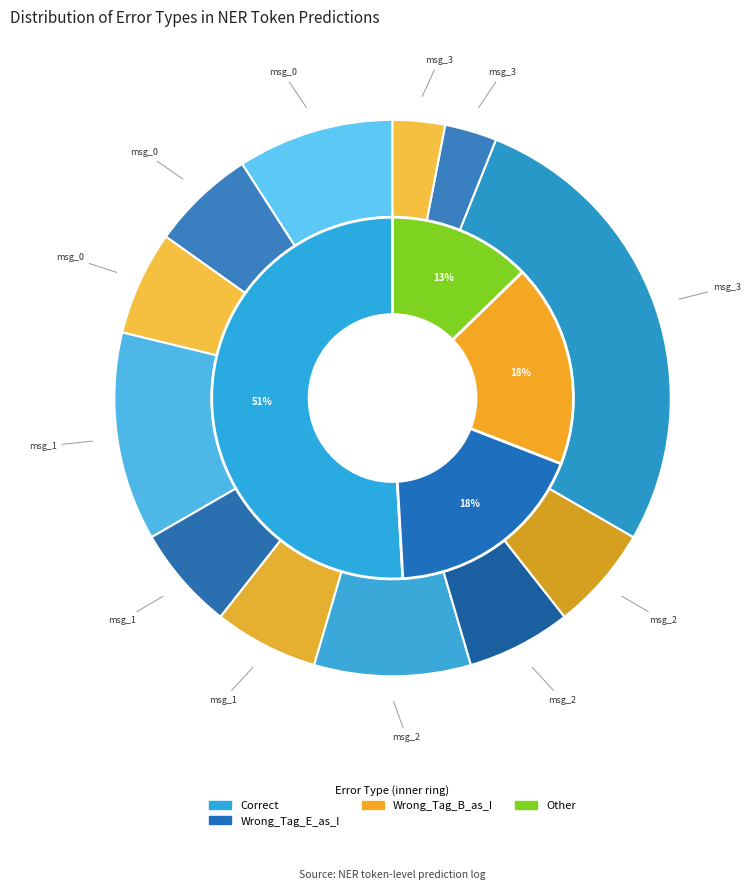

Which slice represents more than half of the pie?

Correct